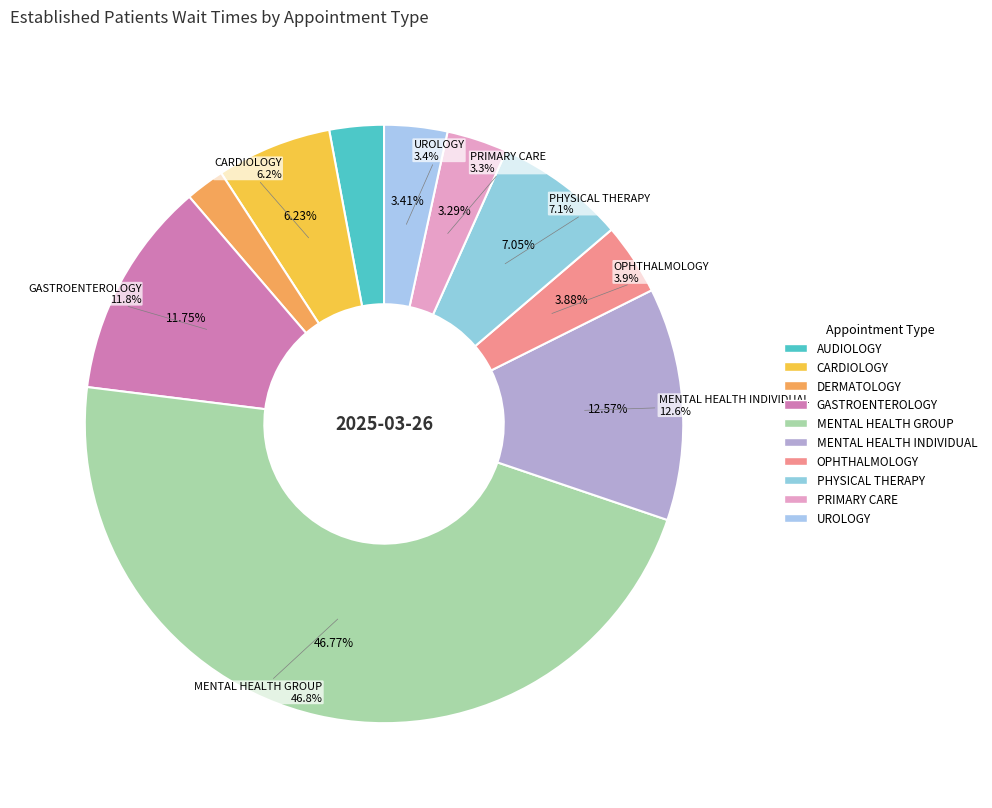

What is the total percentage of PHYSICAL THERAPY and GASTROENTEROLOGY?

18.8%